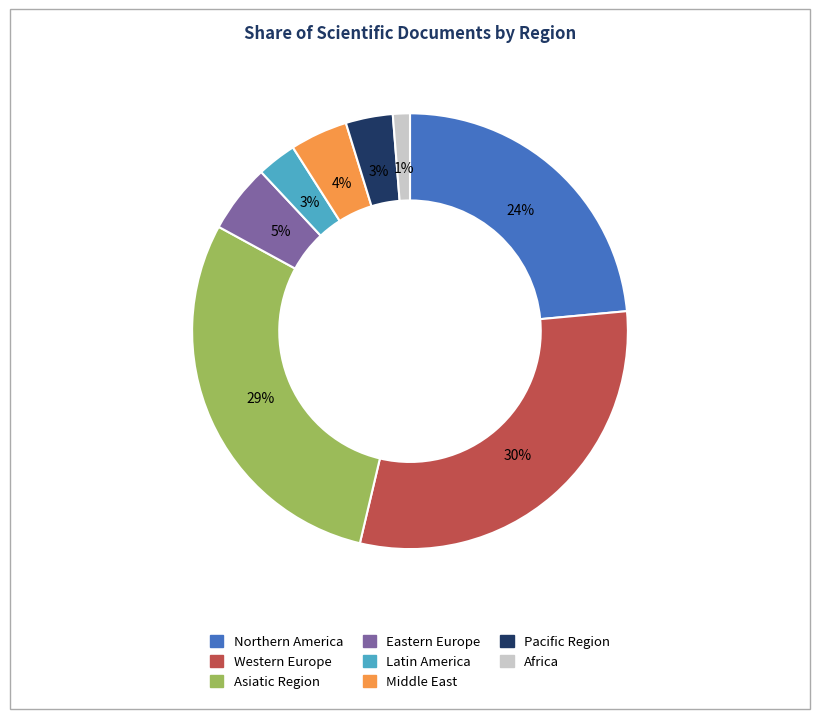

Combined, do Middle East and Africa account for over 50%?

No